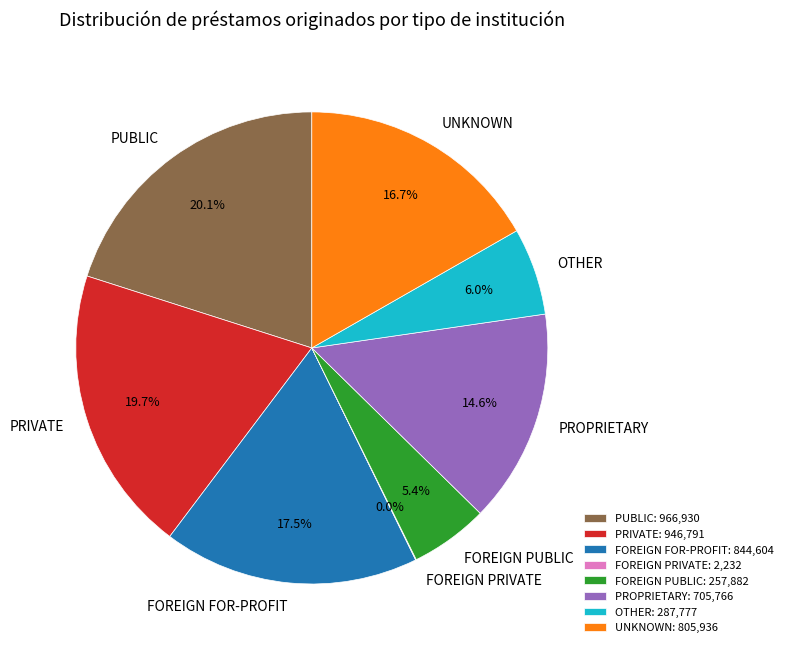

What percentage is NOT represented by FOREIGN FOR-PROFIT?

82.5%